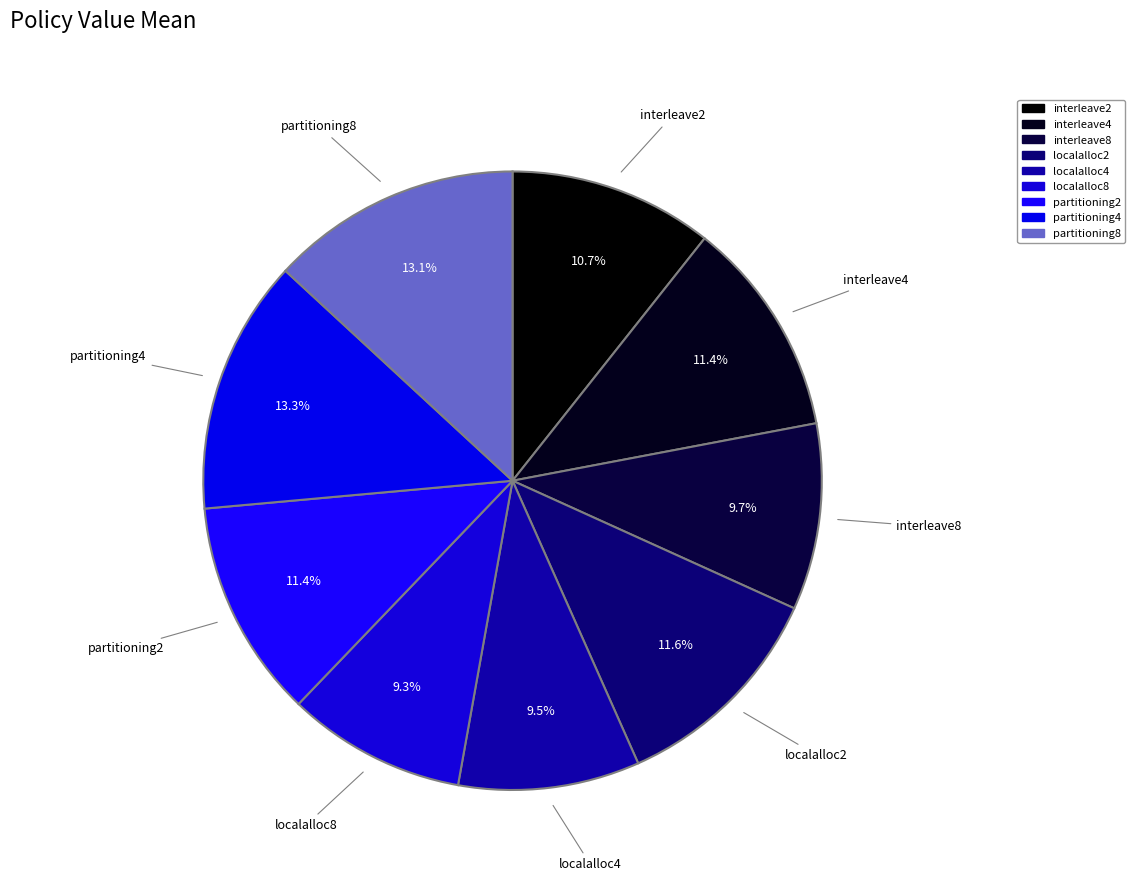

Which slice is the largest?

partitioning4